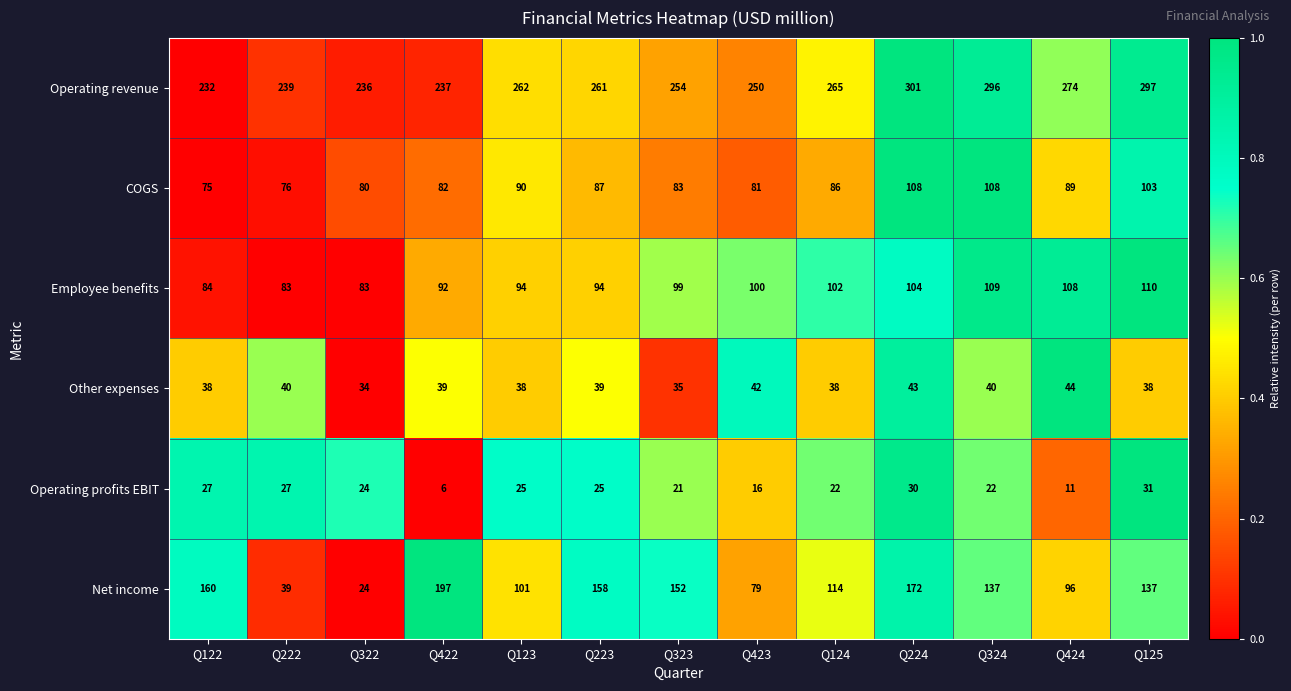

Which category has the lowest value across all series?

Q422